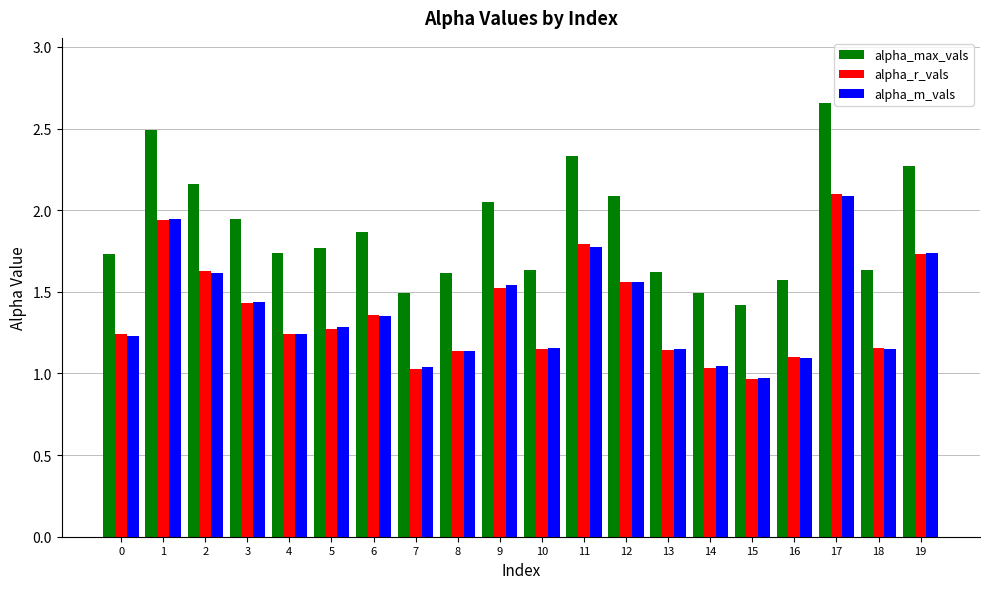

What is the total value across all series at 8?

3.9